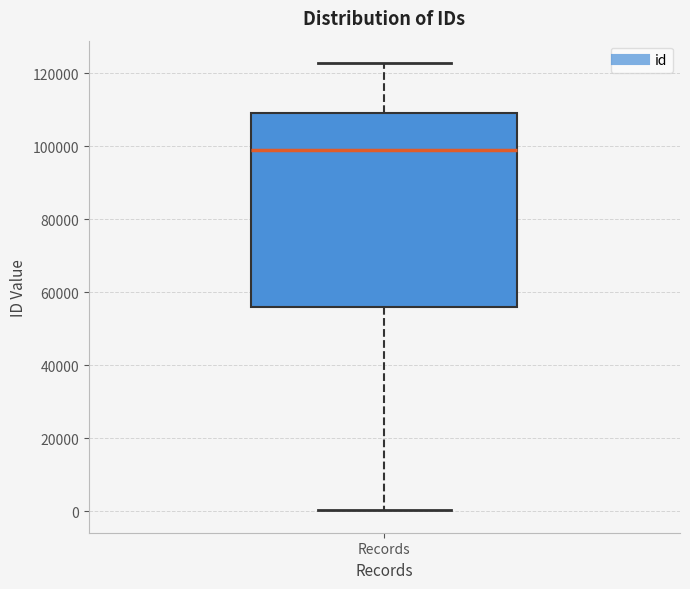

Transcribe this box plot: give where the median line is, the range the box spans, and where the two whiskers end, as read against the y-axis. The values are not printed on the chart, so give them approximately, as read against the axis.

median 98000, box 56000 to 110000, whiskers 0 to 122000